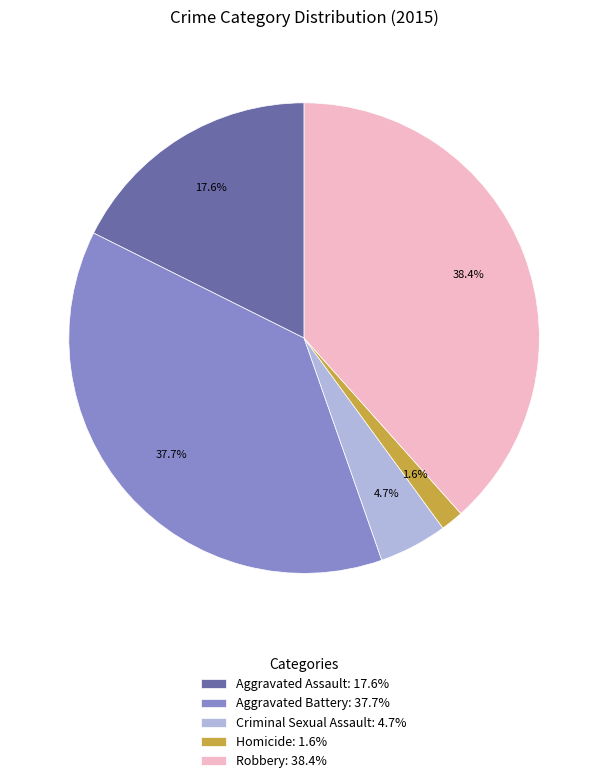

Rank the categories by value from lowest to highest.

Homicide, Criminal Sexual Assault, Aggravated Assault, Aggravated Battery, Robbery